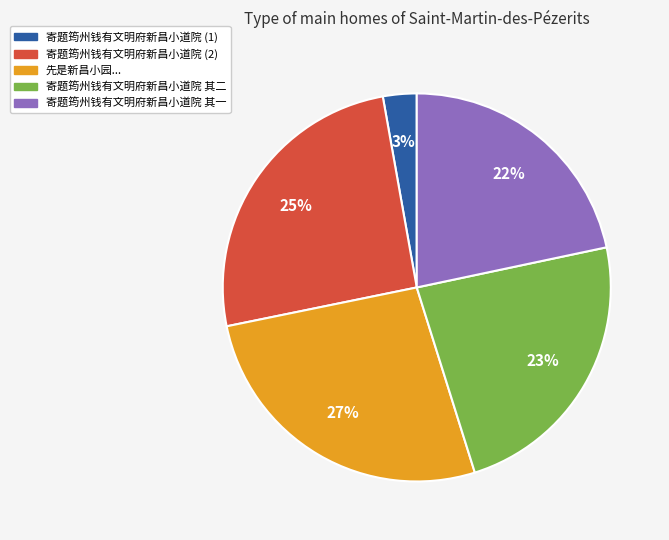

How many slices are in this pie chart?

5